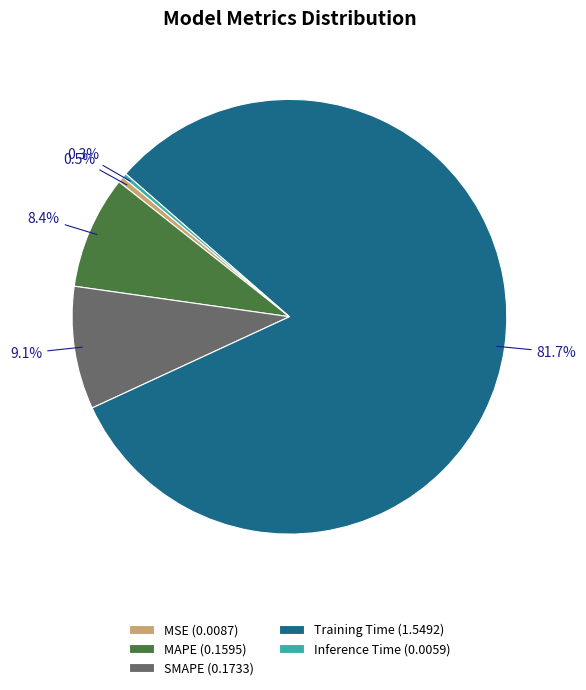

To the nearest percent, what is the difference between the Inference Time and MAPE slice percentages?

8%